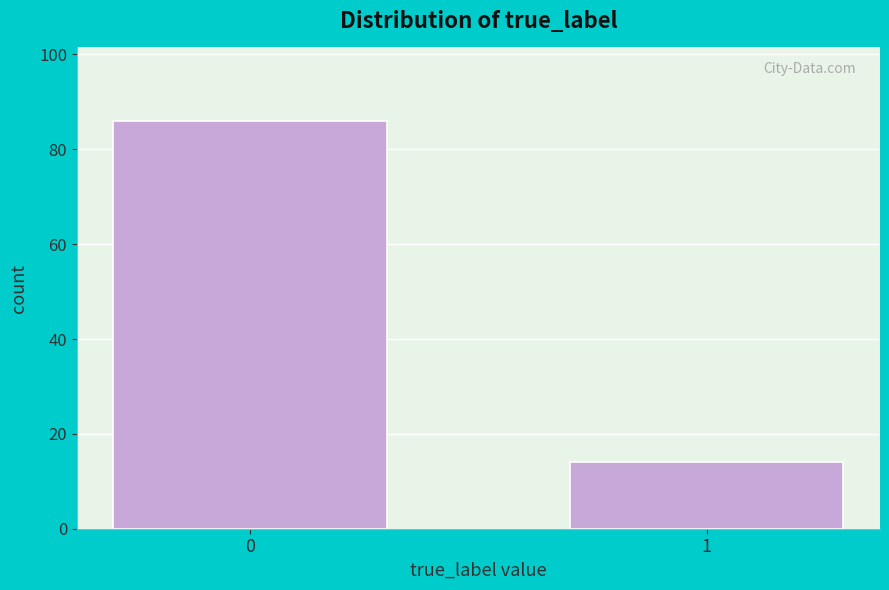

Reading left to right, transcribe all the data shown in this chart.

0=86	1=14